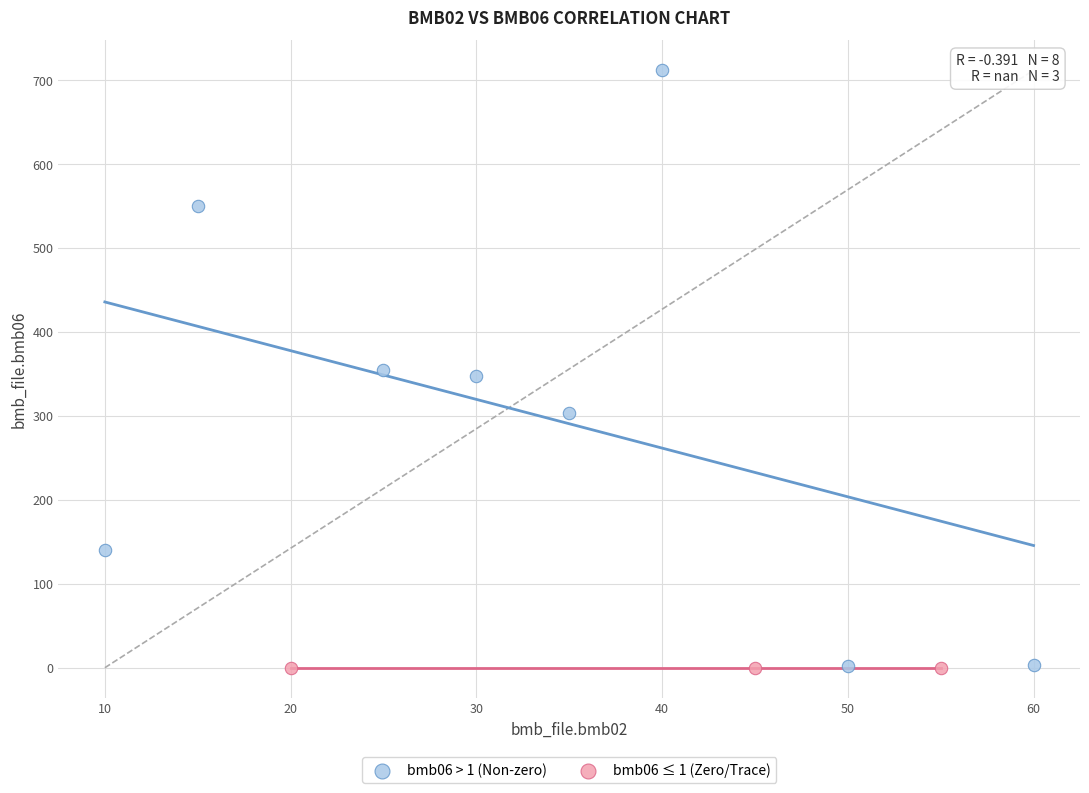

Which series reaches the maximum Y coordinate?

bmb06 > 1 (Non-zero)